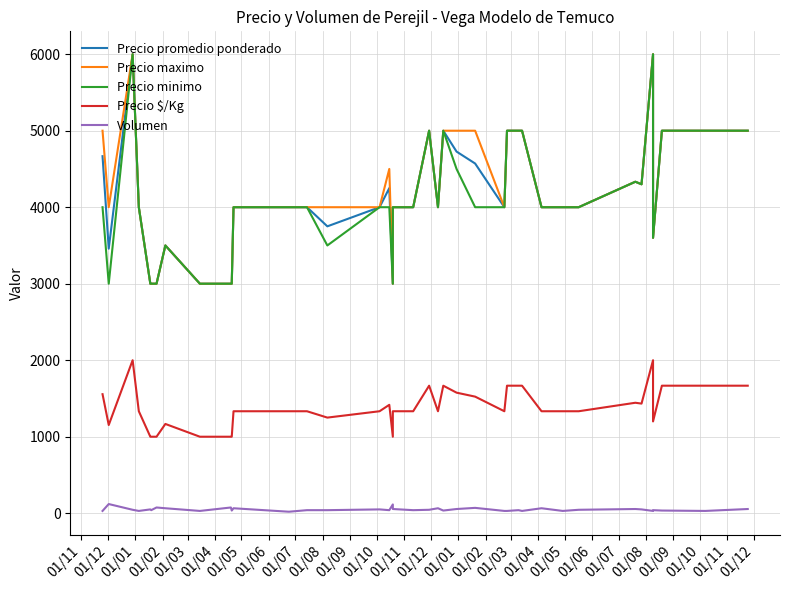

At which category does Precio promedio ponderado reach its first local peak?

01/01